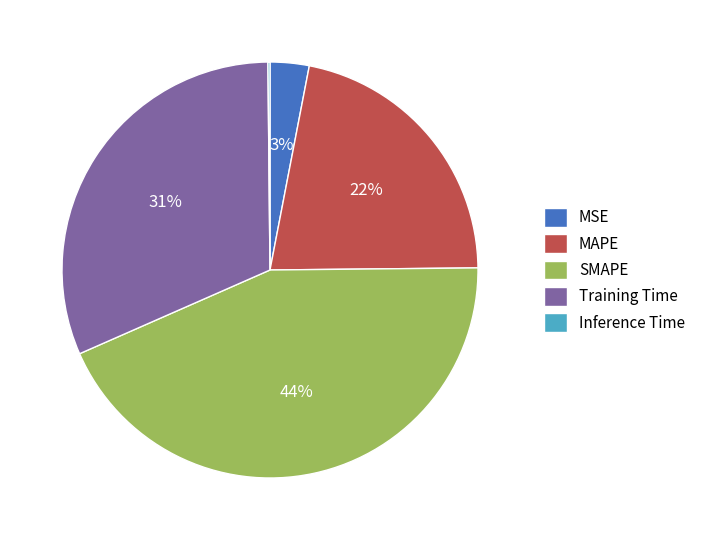

Do SMAPE and MSE together represent more than half of the pie?

No